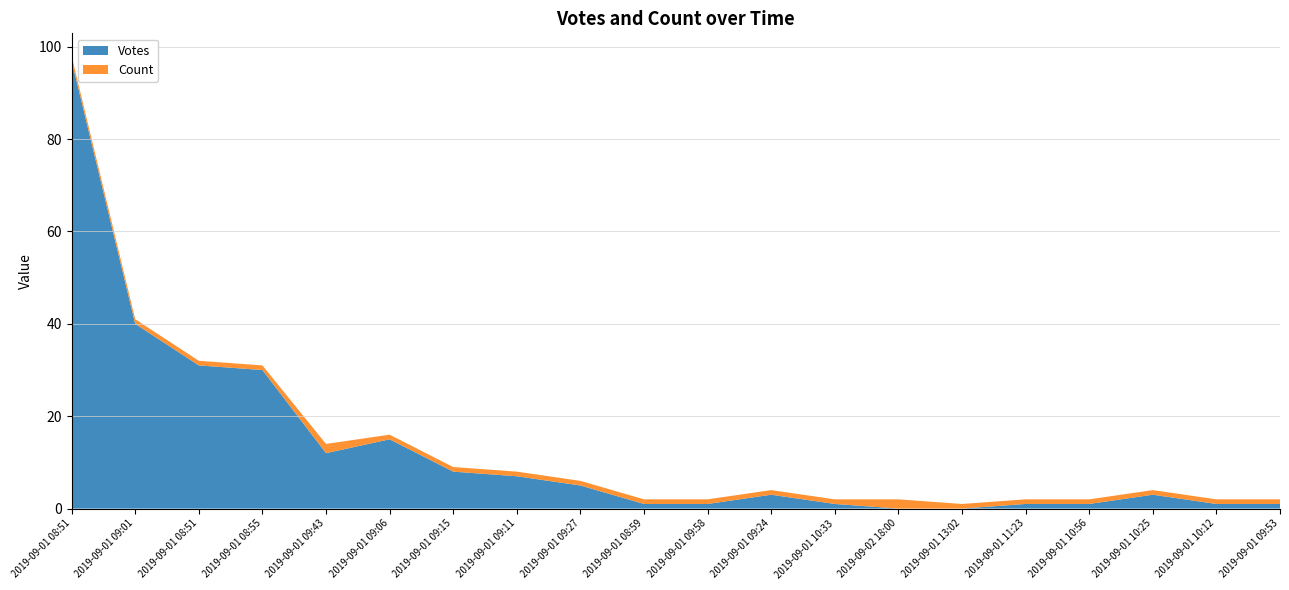

Reading left to right, extract all data points from this chart.

Votes: 97	40	31	30	12	15	8	7	5	1	1	3	1	0	0	1	1	3	1	1
Count: 1	1	1	1	2	1	1	1	1	1	1	1	1	2	1	1	1	1	1	1